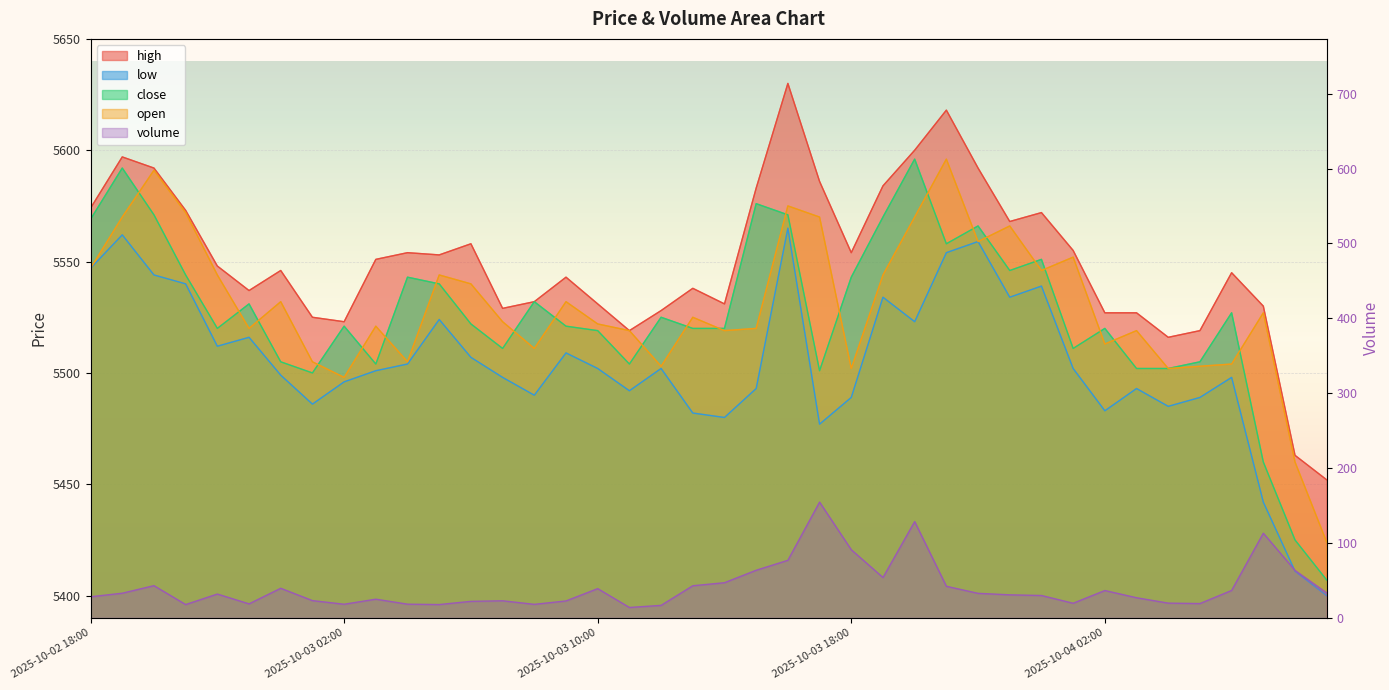

What are all the series names shown in the legend?

high, low, close, open, volume